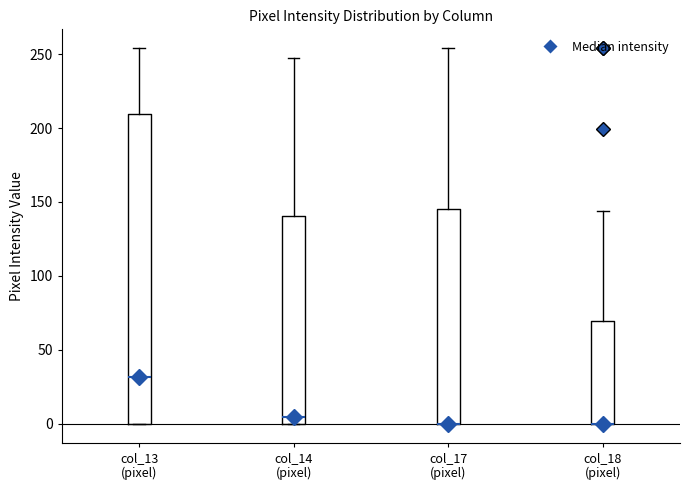

Reading left to right, read every box against the y-axis: the position of its median line, the range the box covers, and the ends of its whiskers. The values are not printed on the chart, so give them approximately, as read against the axis.

col_13 (pixel): median 30, box 0 to 210, whiskers 0 to 255
col_14 (pixel): median 5, box 0 to 140, whiskers 0 to 245
col_17 (pixel): median 0 (drawn on the box's lower edge), box 0 to 145, whiskers 0 to 255
col_18 (pixel): median 0 (drawn on the box's lower edge), box 0 to 70, whiskers 0 to 145